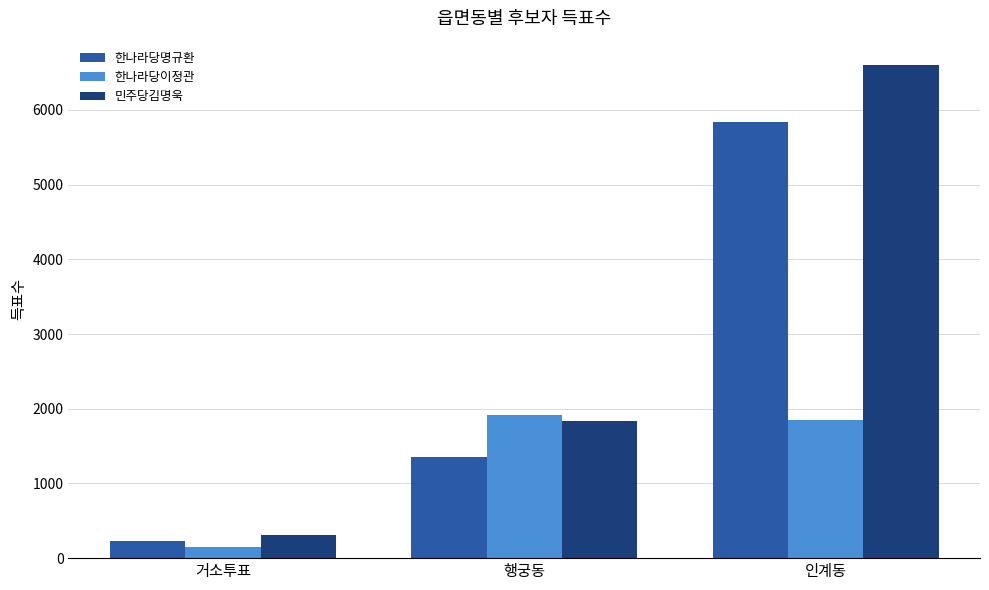

Is the value of 한나라당이정관 at 인계동 greater than the value of 한나라당명규환 at 인계동?

No